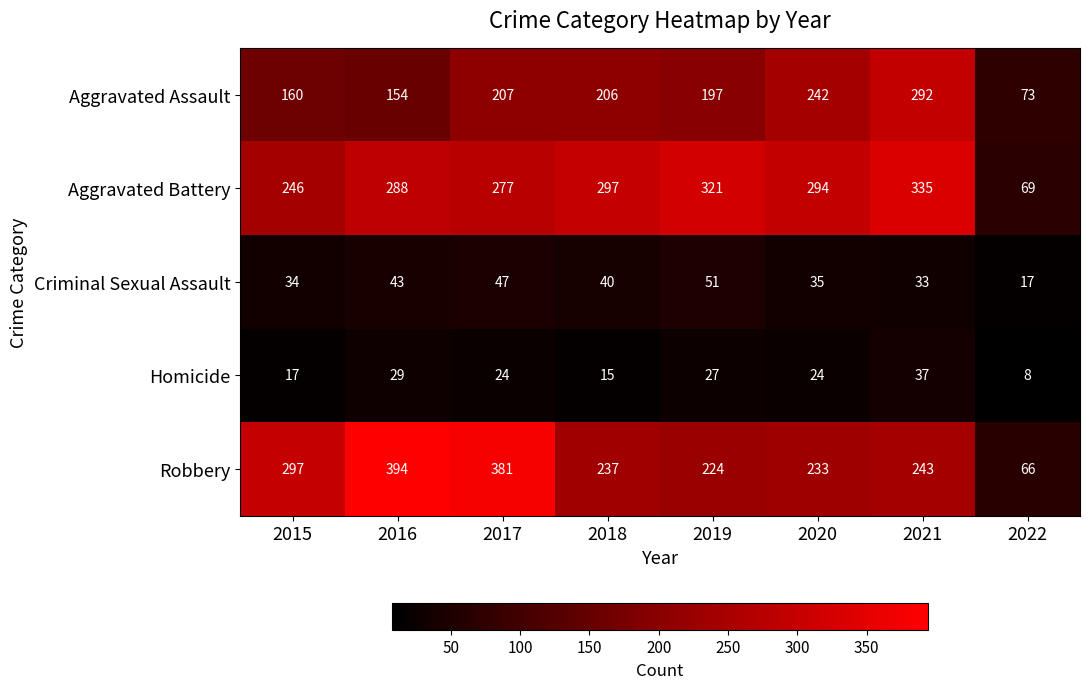

List the series in order of their peak value, highest first.

Robbery, Aggravated Battery, Aggravated Assault, Criminal Sexual Assault, Homicide